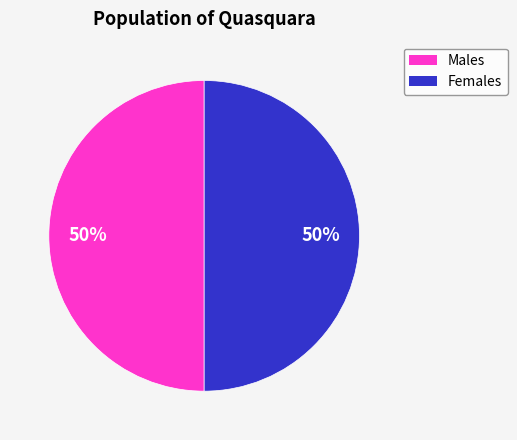

To the nearest percent, what is the average slice percentage?

50%